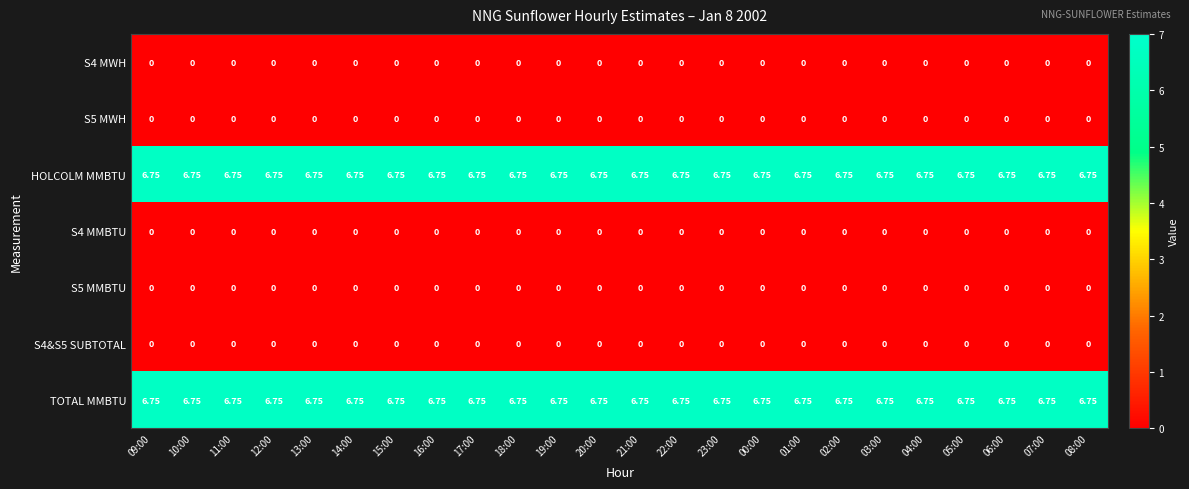

Is the value of S4 MWH at 05:00 greater than the value of TOTAL MMBTU at 12:00?

No